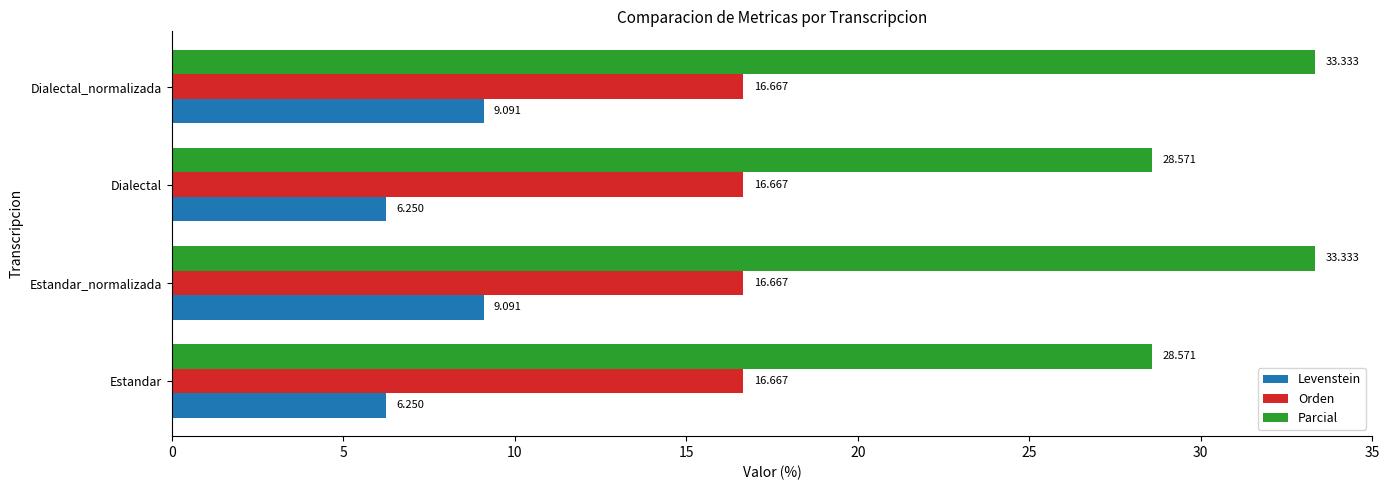

Which series has the largest range (max minus min)?

Parcial